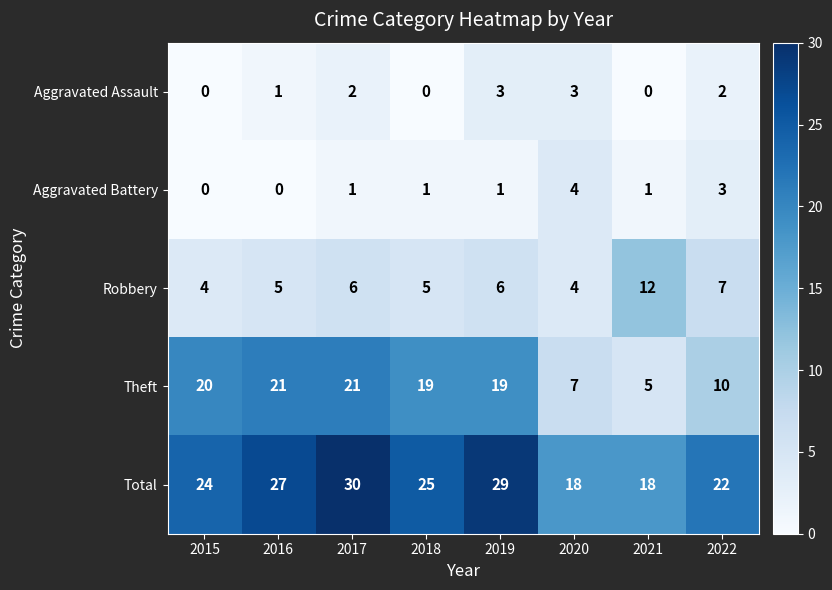

Rank the series at 2019 from lowest to highest value.

Aggravated Battery, Aggravated Assault, Robbery, Theft, Total